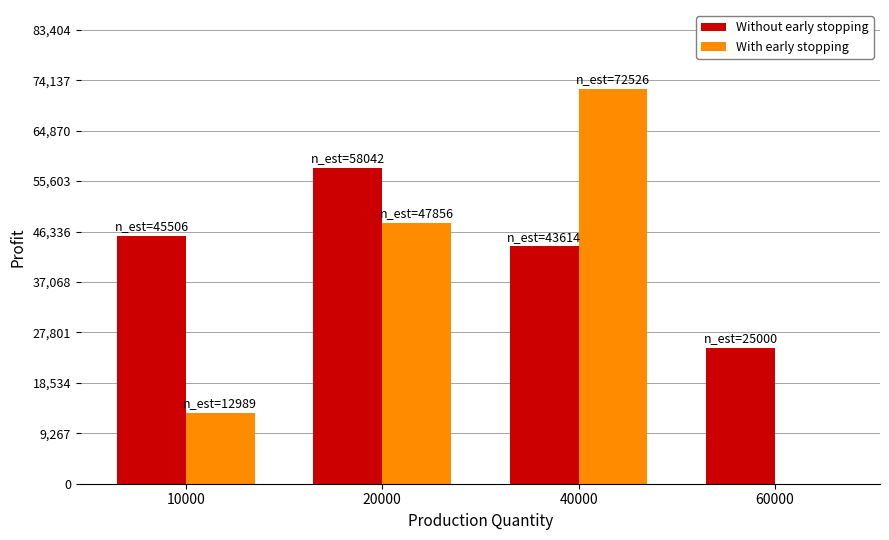

Is the value of With early stopping at 20000 greater than the value of Without early stopping at 20000?

No